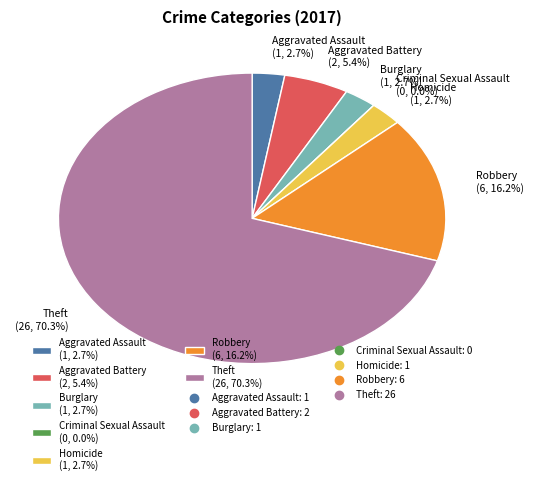

To the nearest percent, what is the difference between the largest and smallest slice percentages?

70%